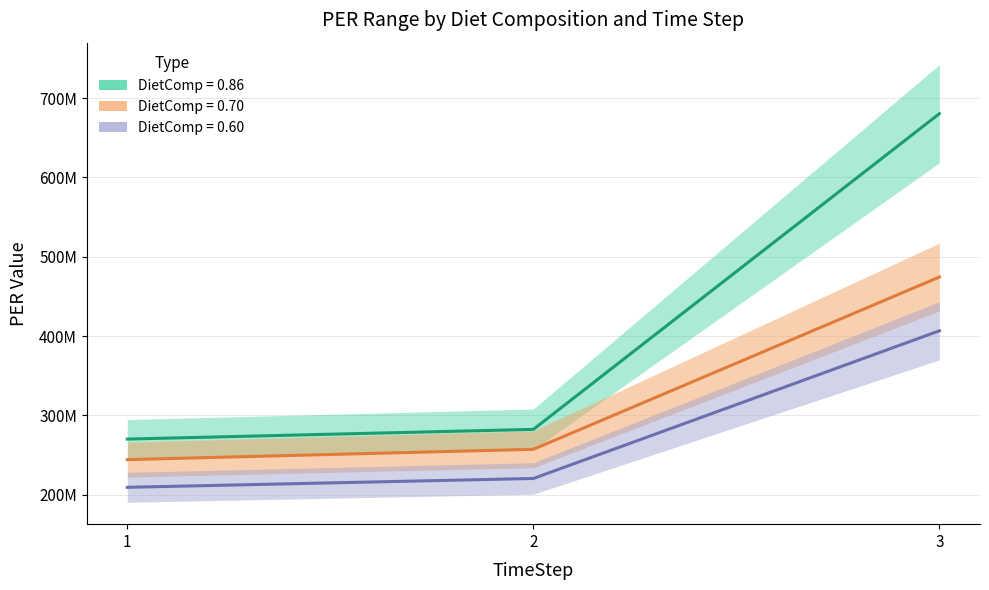

How many lines are shown in the chart?

3